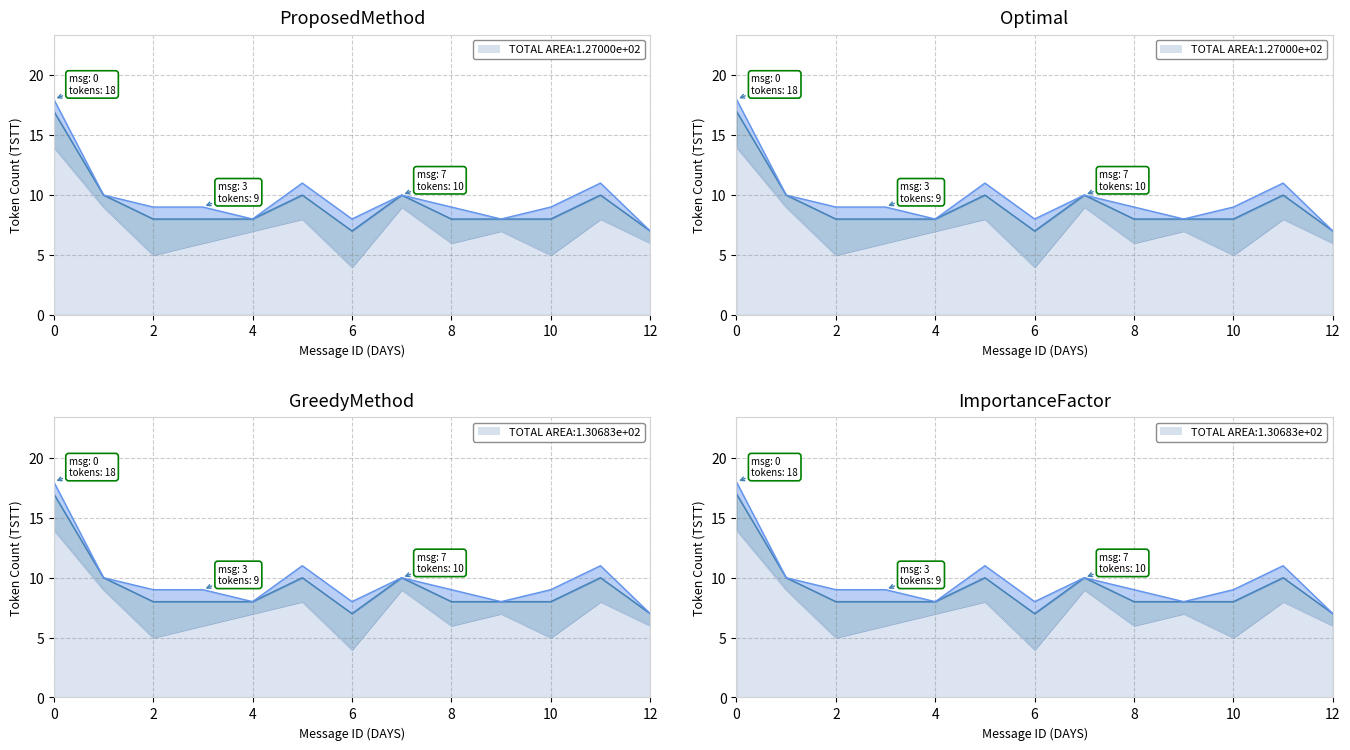

What is the difference between the maximum and minimum values?

18